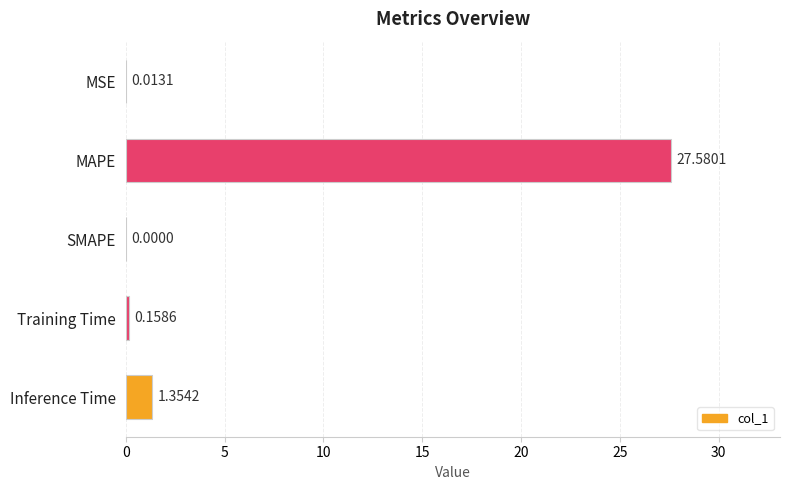

What is the sum of the values at MSE and MAPE?

27.6